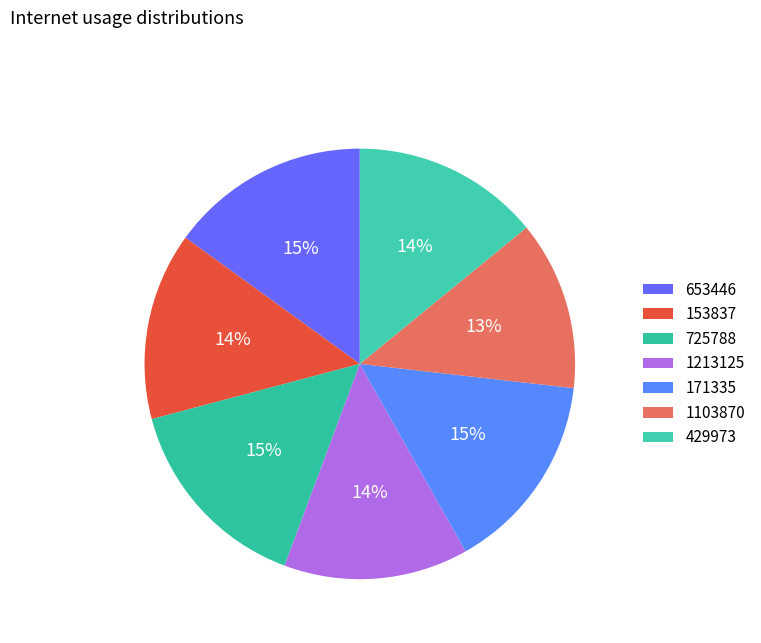

Is it true that 429973 is 21% of the pie?

False